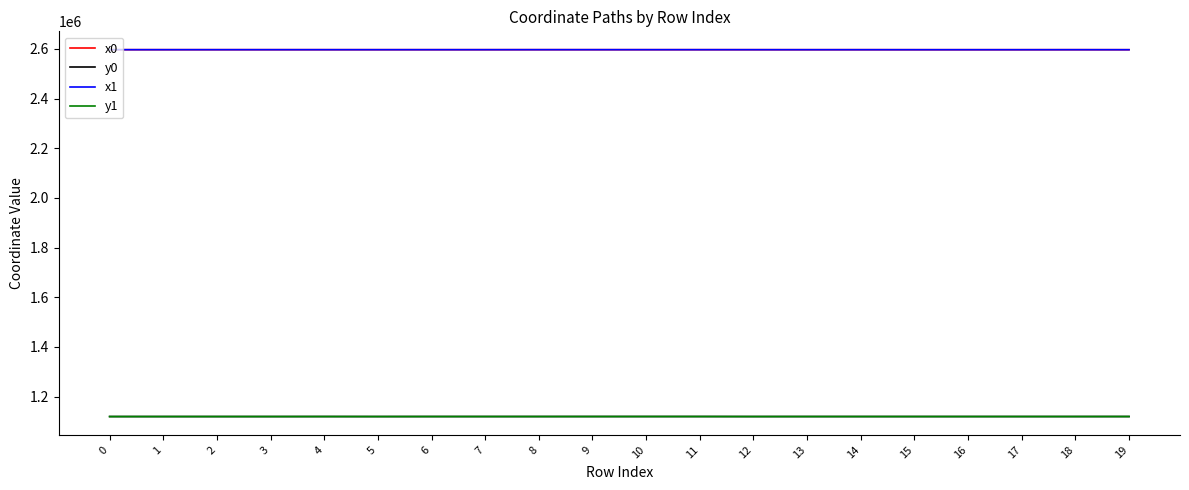

Is the value of x0 at 16 greater than the value of y1 at 8?

Yes